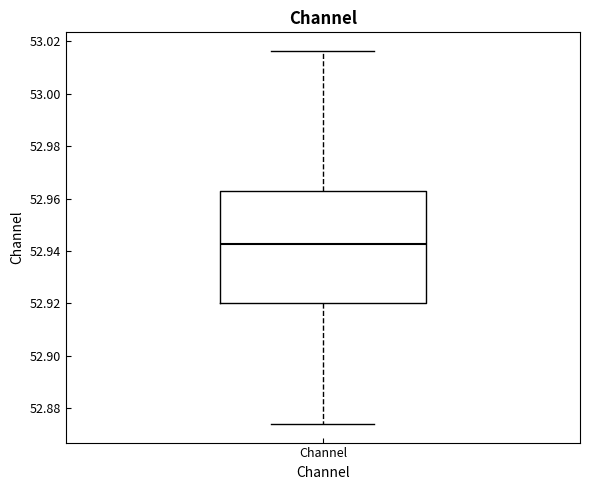

Read this box plot against the y-axis: the position of the median line, the range covered by the box, and the ends of both whiskers. The values are not printed on the chart, so give them approximately, as read against the axis.

median 52.942, box 52.920 to 52.962, whiskers 52.874 to 53.016